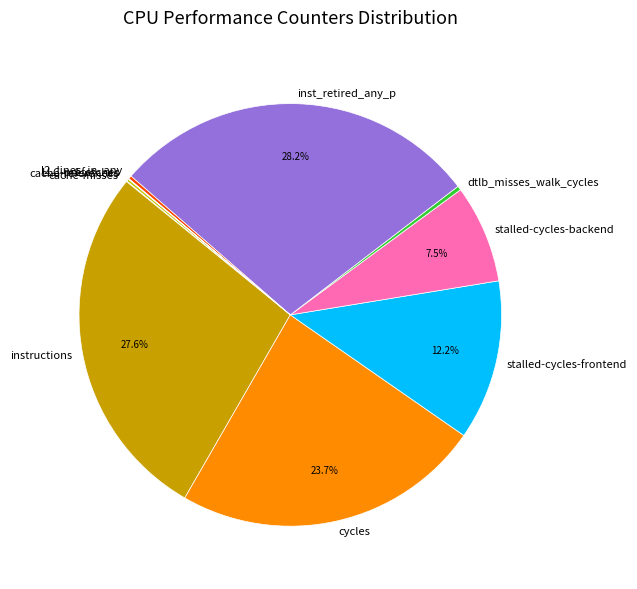

To the nearest percent, what is the difference between the instructions and stalled-cycles-backend slice percentages?

20%